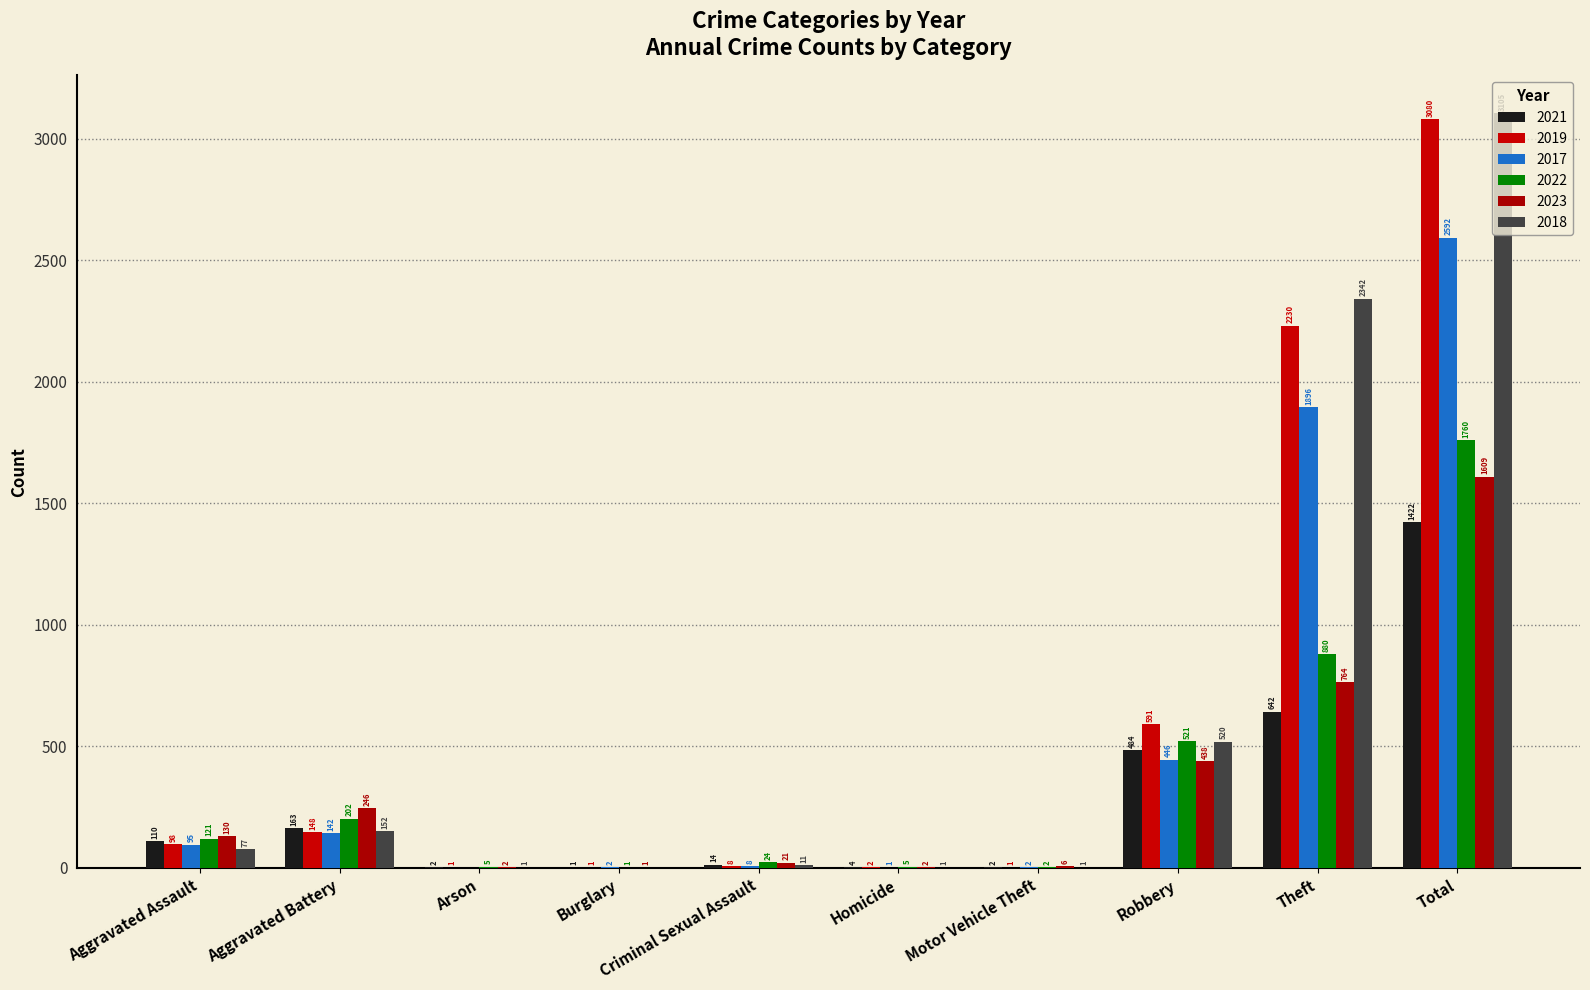

Is it true that 2017 equals 2 at Motor Vehicle Theft?

True